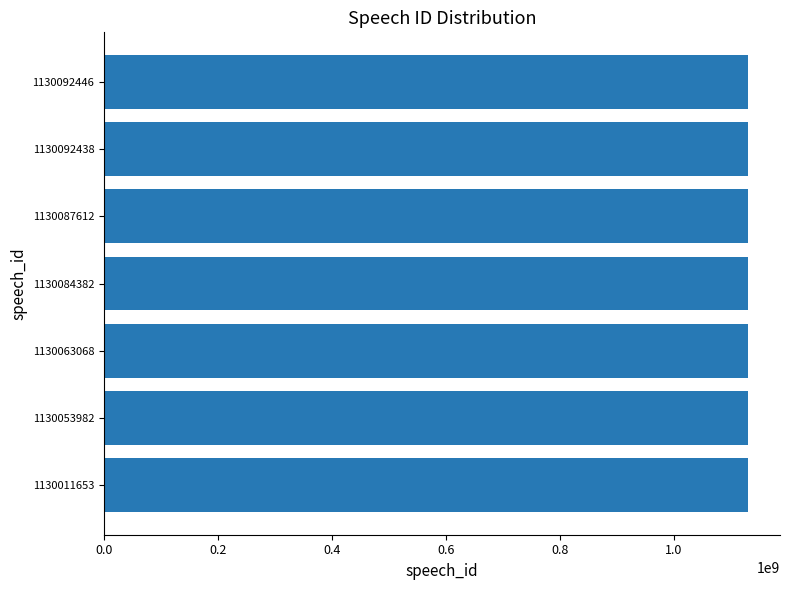

True or false: the data shows 1696336687 at 1130063068.

False